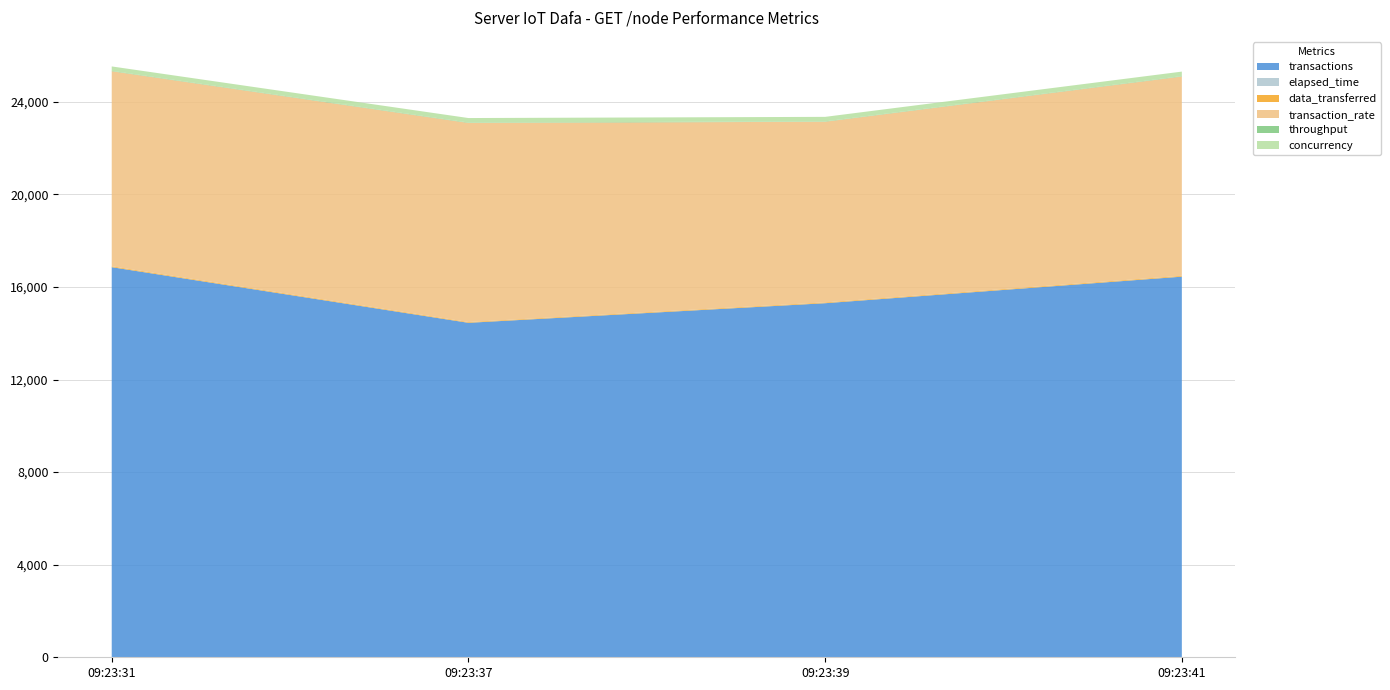

Reading right to left, list all the values displayed in this chart.

transactions: 2023-03-01 09:23:41=16446.0	2023-03-01 09:23:39=15299.0	2023-03-01 09:23:37=14452.0	2023-03-01 09:23:31=16856.0
elapsed_time: 2023-03-01 09:23:41=1.9	2023-03-01 09:23:39=2.0	2023-03-01 09:23:37=1.7	2023-03-01 09:23:31=2.0
data_transferred: 2023-03-01 09:23:41=35.2	2023-03-01 09:23:39=32.7	2023-03-01 09:23:37=30.9	2023-03-01 09:23:31=36.1
transaction_rate: 2023-03-01 09:23:41=8610.5	2023-03-01 09:23:39=7805.6	2023-03-01 09:23:37=8602.4	2023-03-01 09:23:31=8428.0
throughput: 2023-03-01 09:23:41=18.4	2023-03-01 09:23:39=16.7	2023-03-01 09:23:37=18.4	2023-03-01 09:23:31=18.0
concurrency: 2023-03-01 09:23:41=194.2	2023-03-01 09:23:39=194.9	2023-03-01 09:23:37=194.3	2023-03-01 09:23:31=189.7